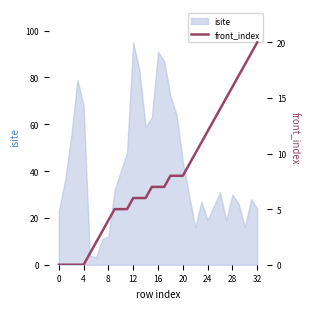

Which category has the highest value in the isite series?

12